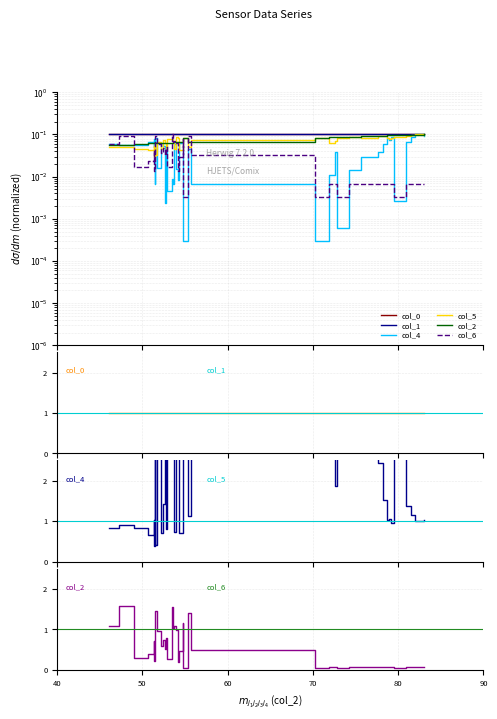

How many intersections are there between col_0 and col_5?

2